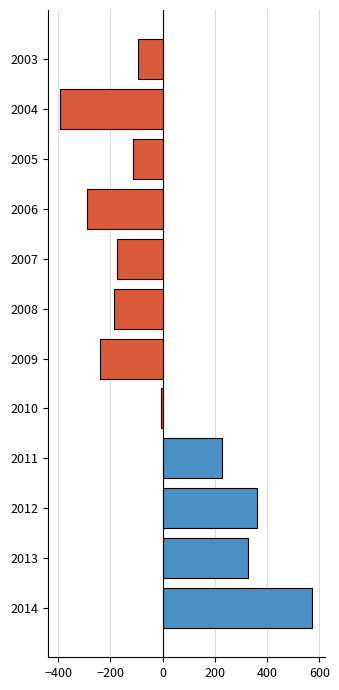

Count the number of categories in the chart.

12